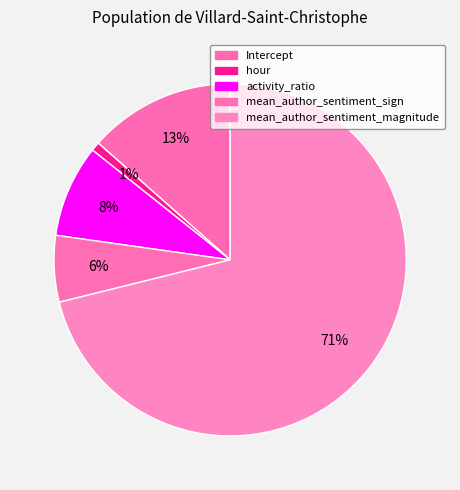

Is there any slice that represents more than half of the pie?

Yes